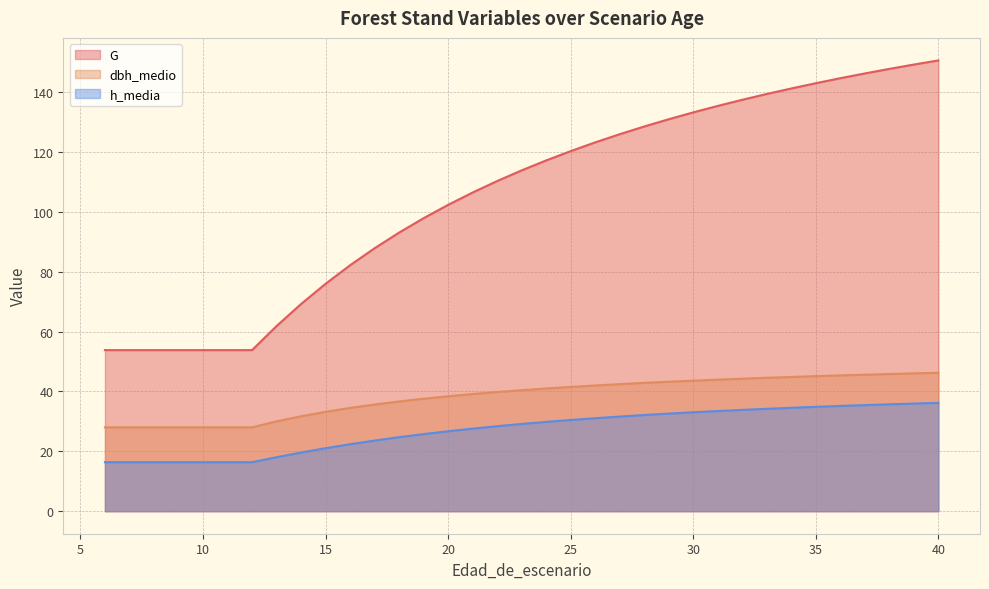

What is the sum of the h_media values at 20 and 14?

46.3